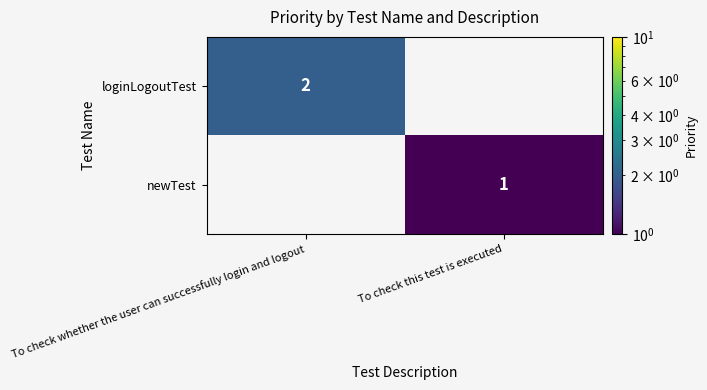

True or false: loginLogoutTest has a value of 3 at To check whether the user can successfully login and logout.

False